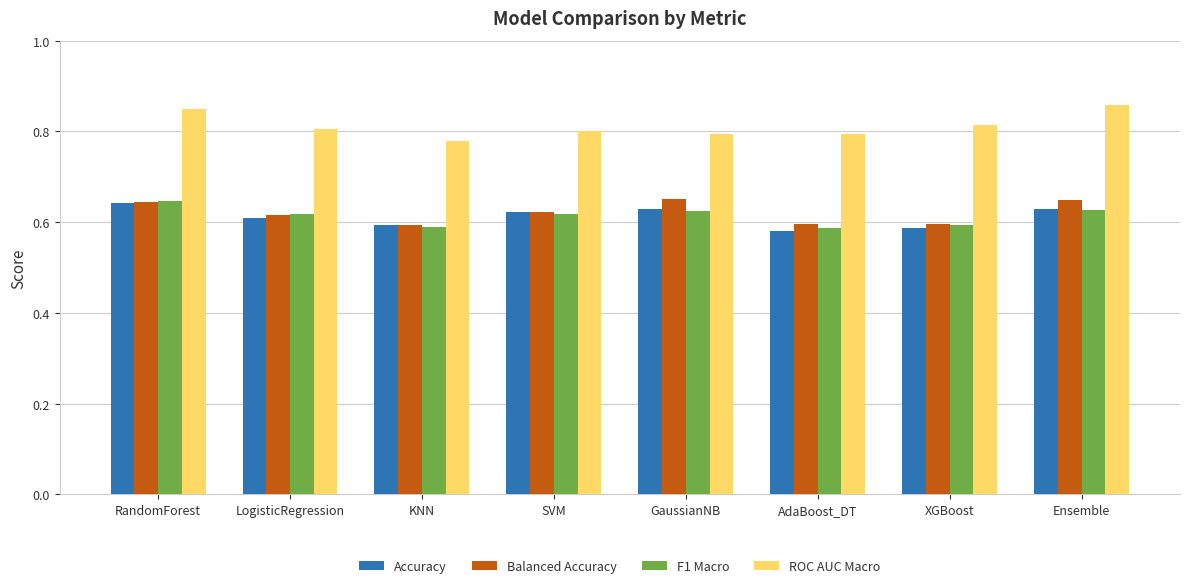

What are all the series names shown in the legend?

Accuracy, Balanced Accuracy, F1 Macro, ROC AUC Macro